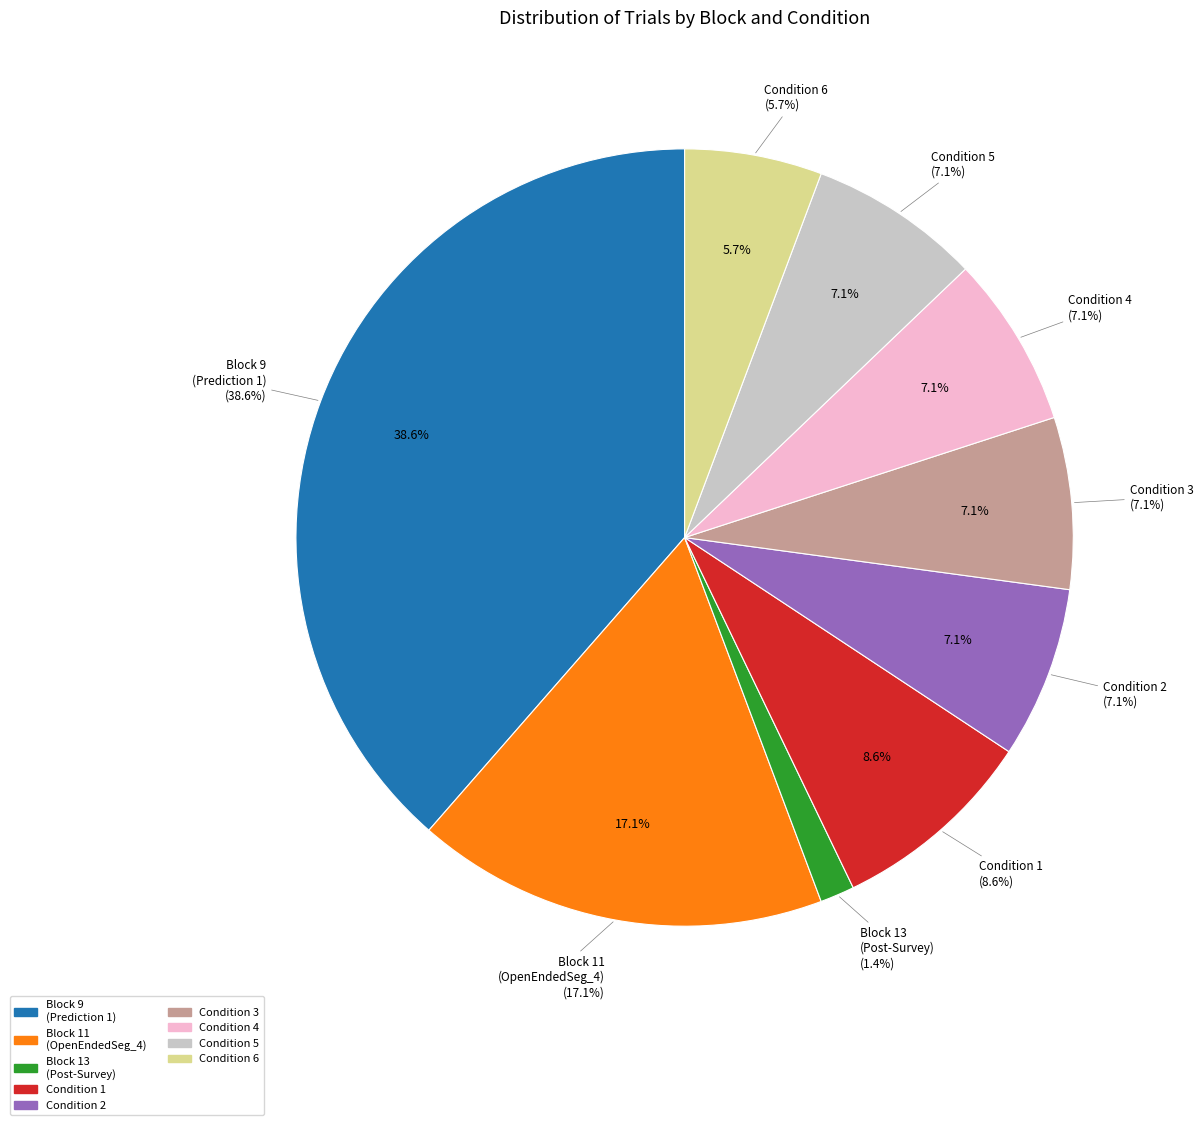

Which slice is the largest?

Block 9 Trial>30